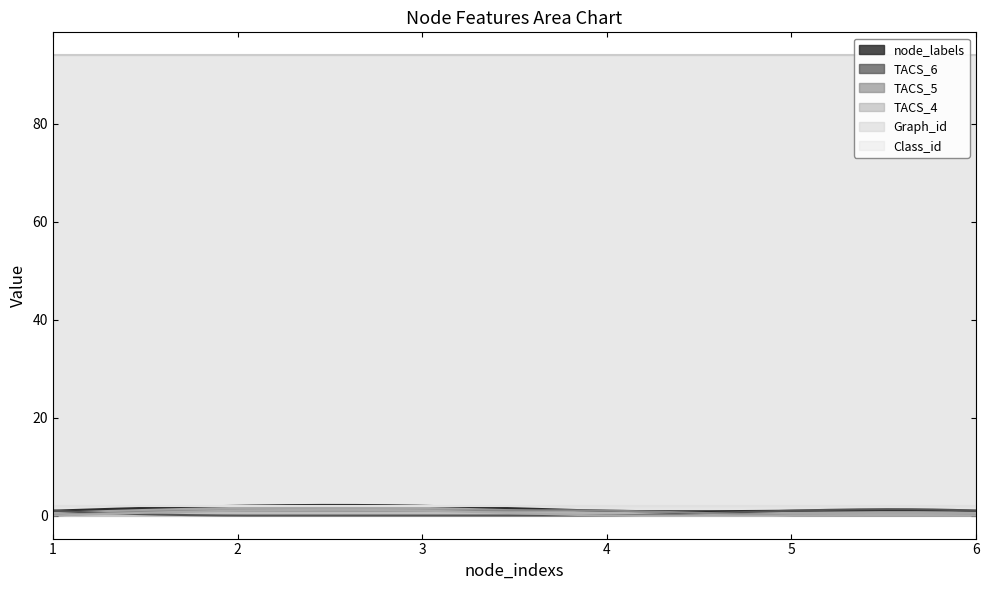

Between 4 and 1, which is larger?

4